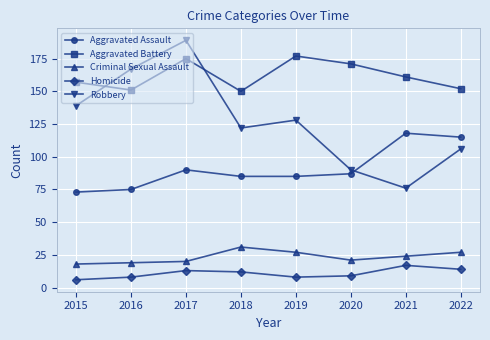

How many Robbery values are between 106 and 167?

5